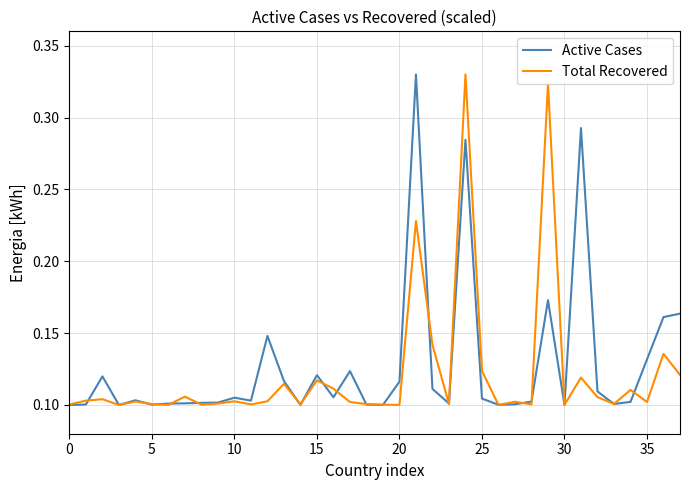

What is the label of the 22nd point from the left?

21